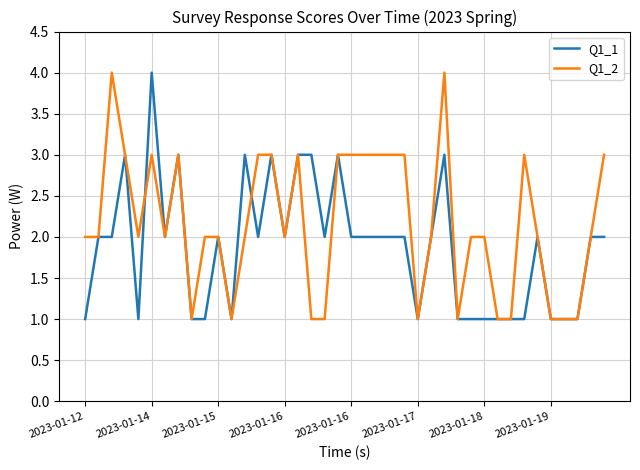

Which series has the largest total across all categories?

Q1_2